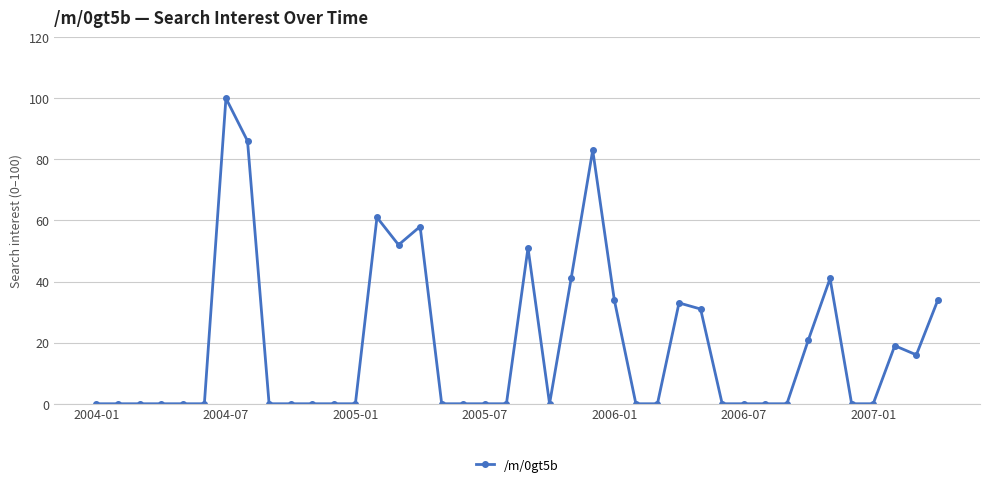

True or false: the data has more than 2 interior local peaks.

True